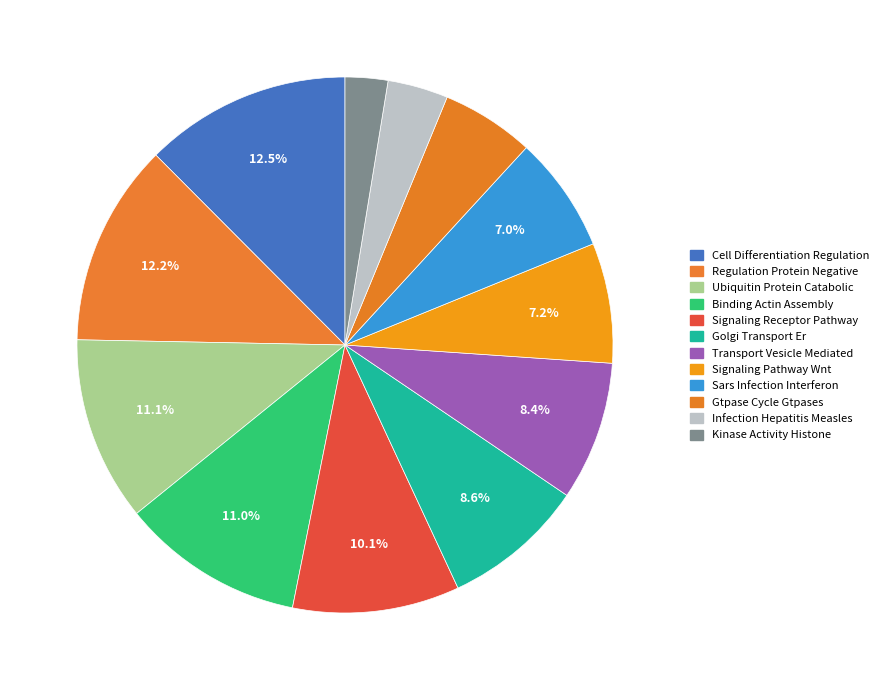

How many slices are in this pie chart?

12